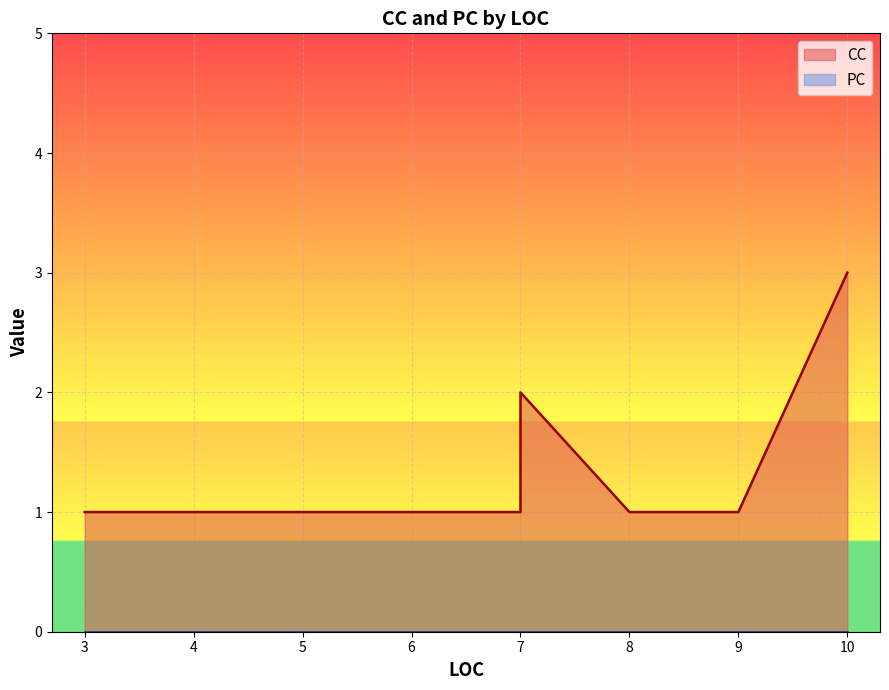

Which series has the largest total across all categories?

CC